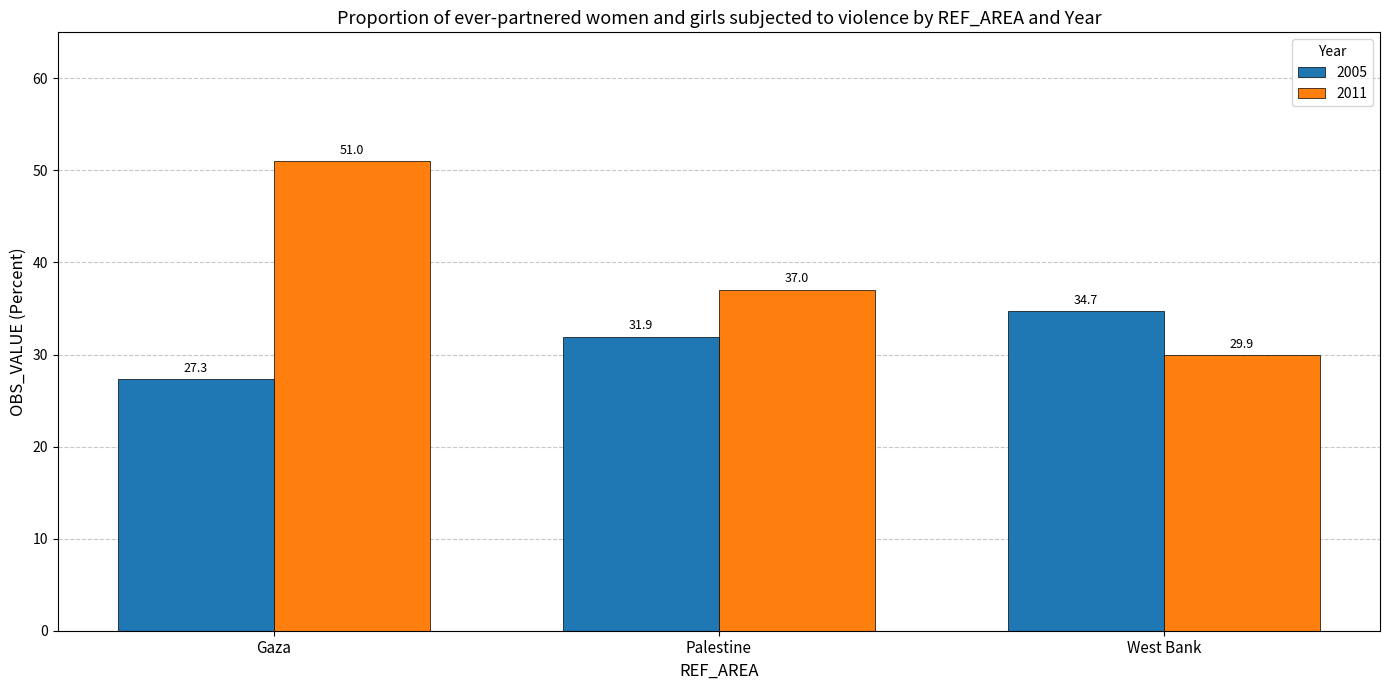

List the series in order of their overall mean, highest first.

2011, 2005